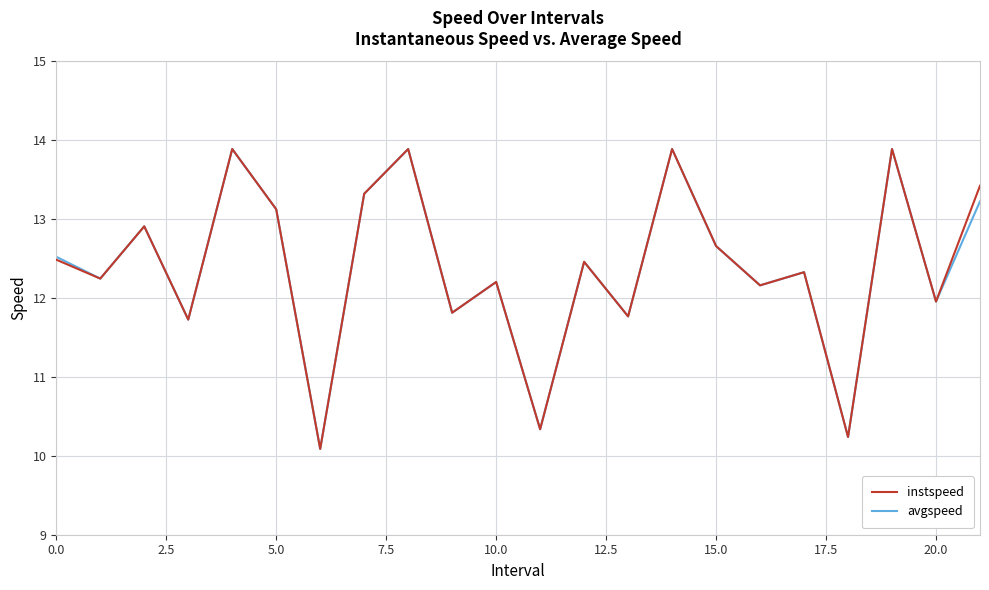

What is the greatest value displayed?

13.9